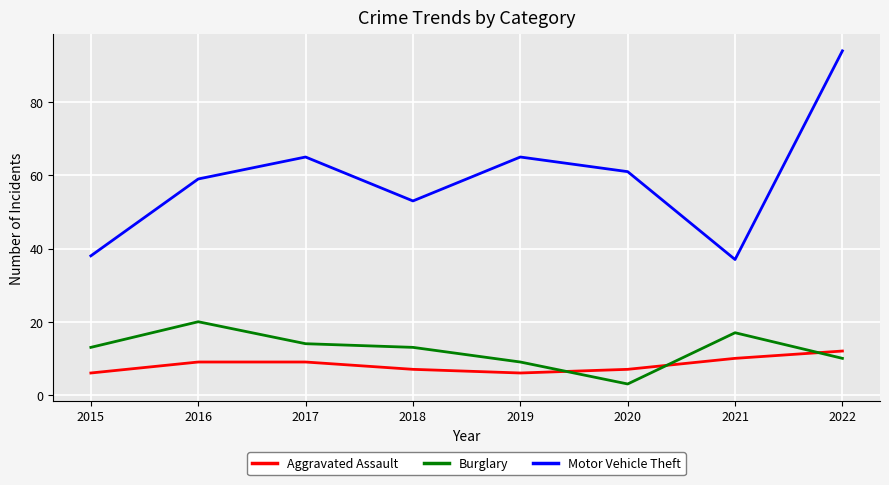

True or false: Burglary has more than 2 points higher than both neighbors.

False